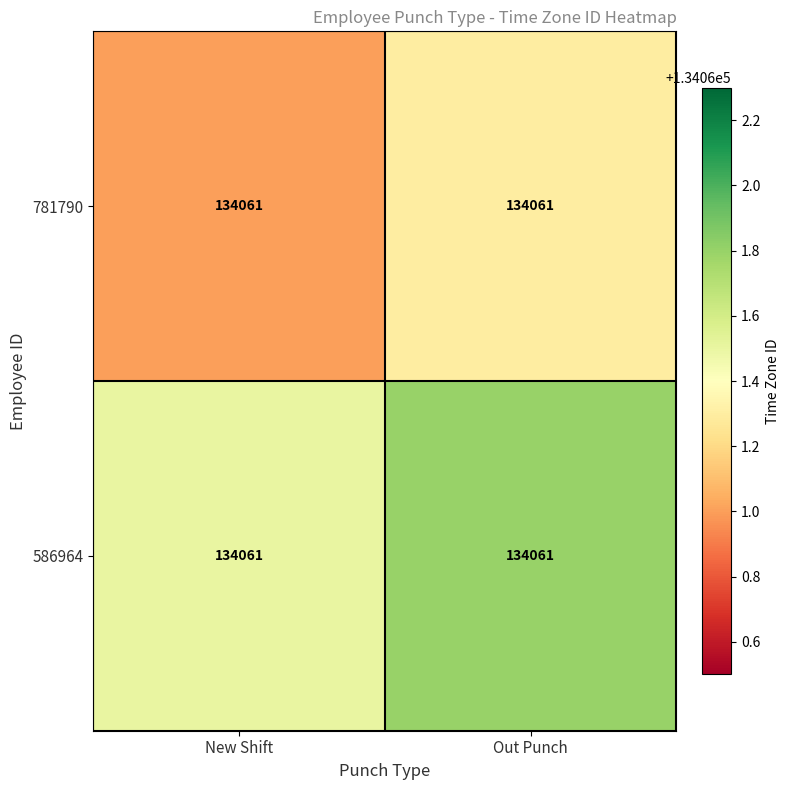

What is the total value across all series at Out Punch?

268123.1